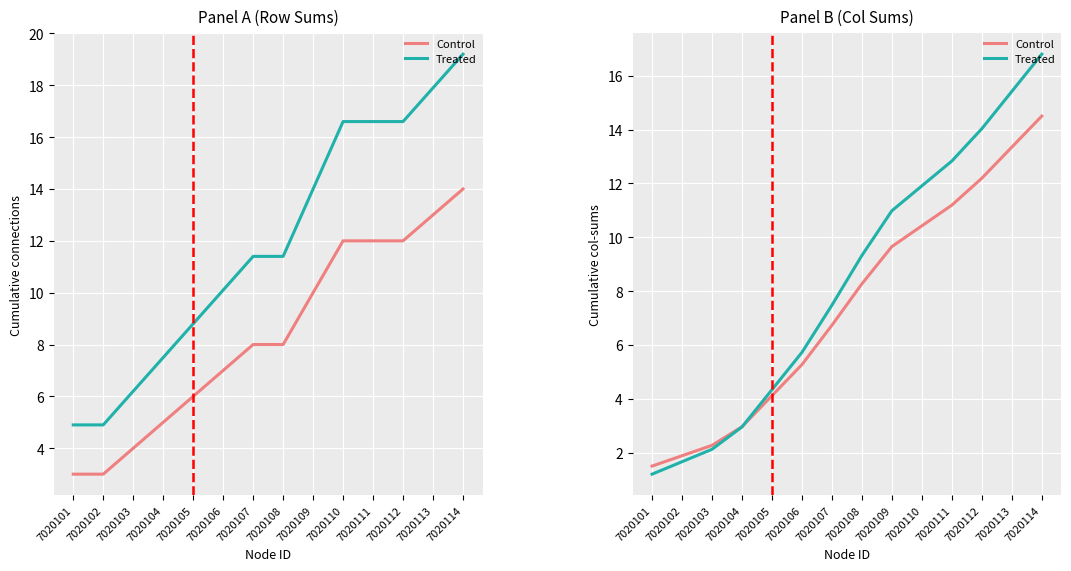

Where do Control and Treated first cross each other?

7020104 and 7020105